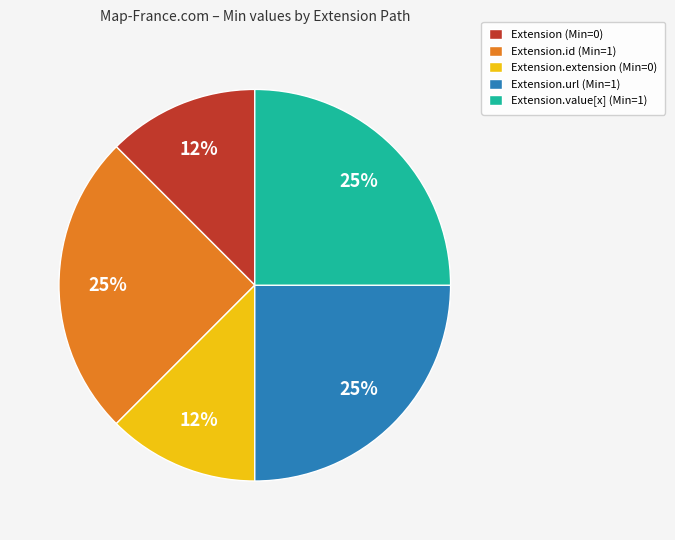

Is it true that Extension.id (Min=1) is 14% of the pie?

False